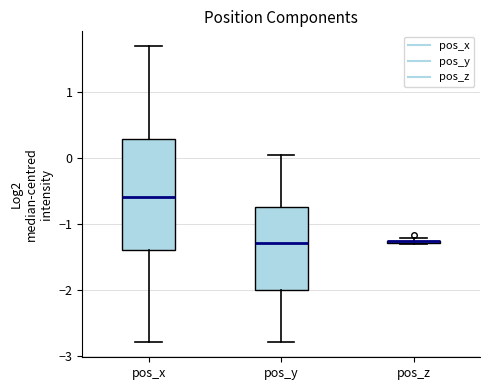

Comparing the boxes themselves (not the whiskers), which one is the tallest?

pos_x